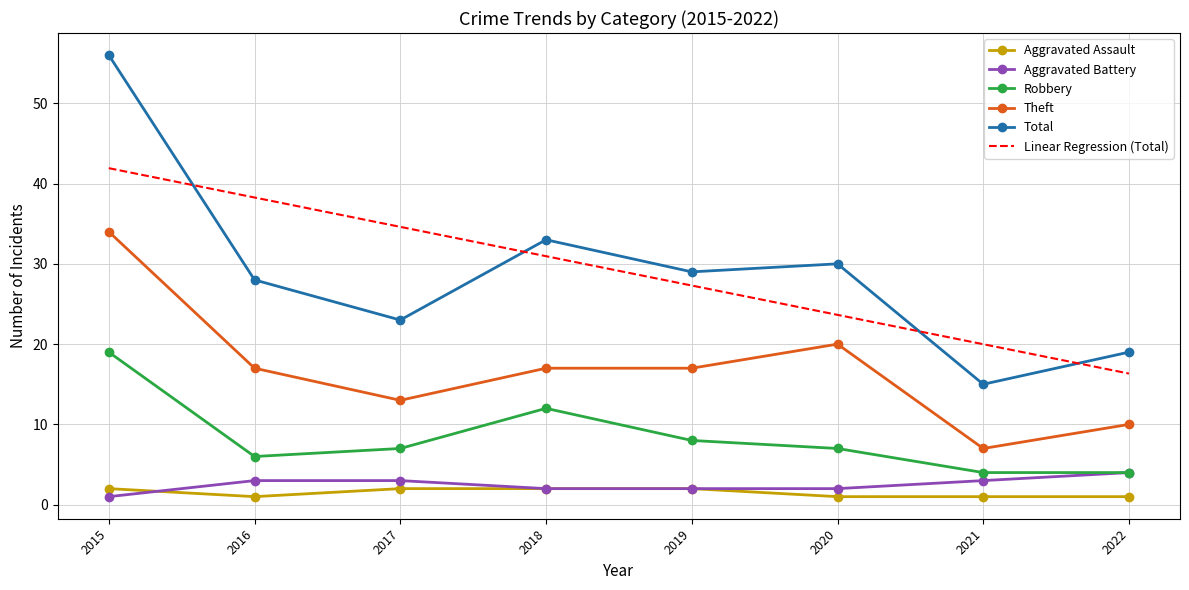

What value does the Linear Regression (Total) series have at 2022?

16.3